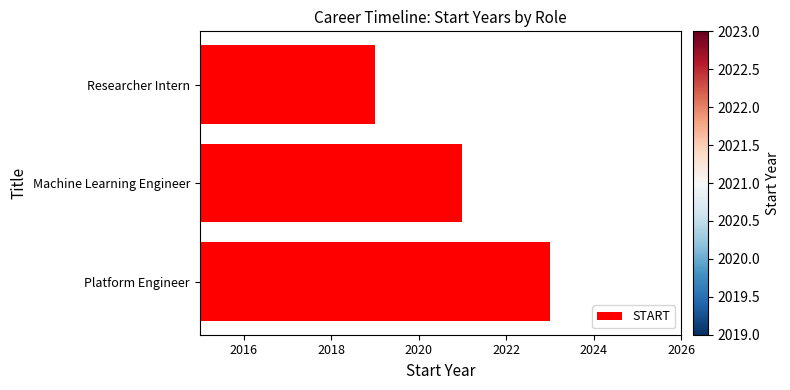

Approximately how many times larger is the value at Researcher Intern compared to Machine Learning Engineer?

1.0